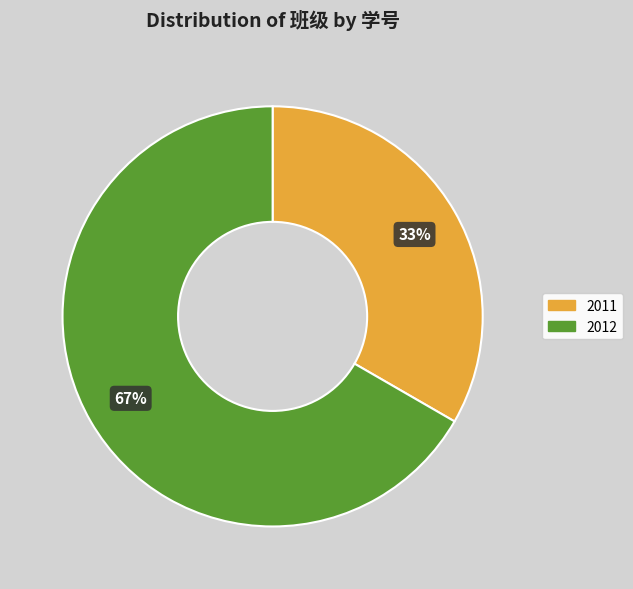

Is it true that 2012 is 56% of the pie?

False